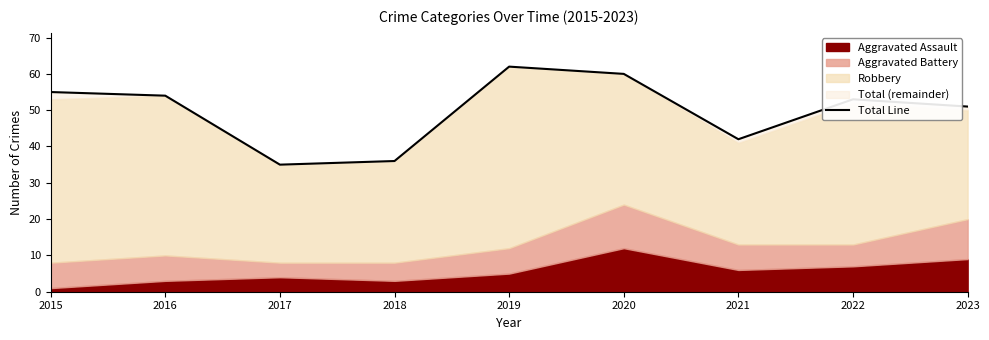

Reading left to right, list all the values displayed in this chart.

55	54	35	36	62	60	42	53	51